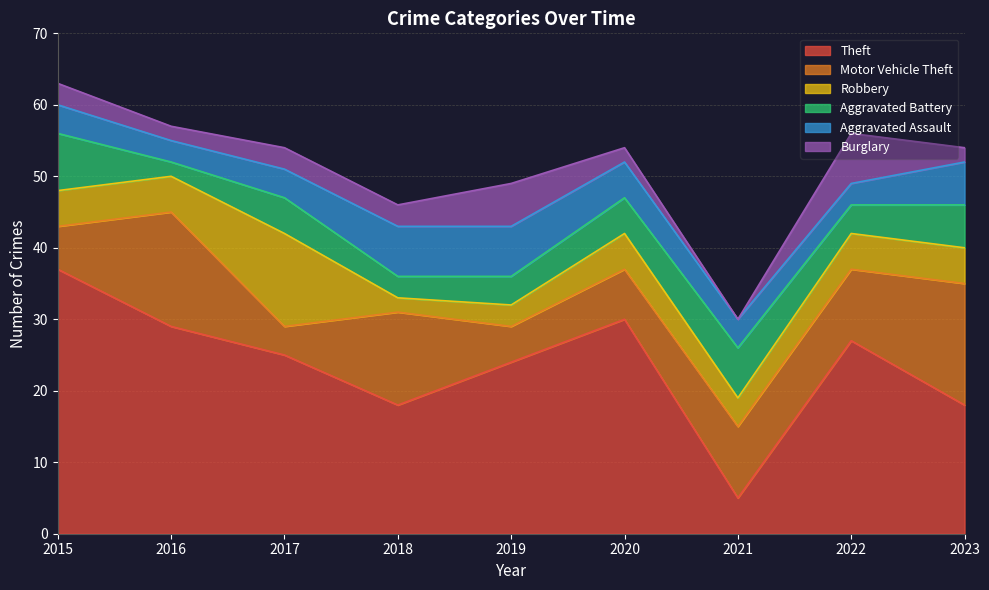

What are all the series names shown in the legend?

Theft, Motor Vehicle Theft, Robbery, Aggravated Battery, Aggravated Assault, Burglary